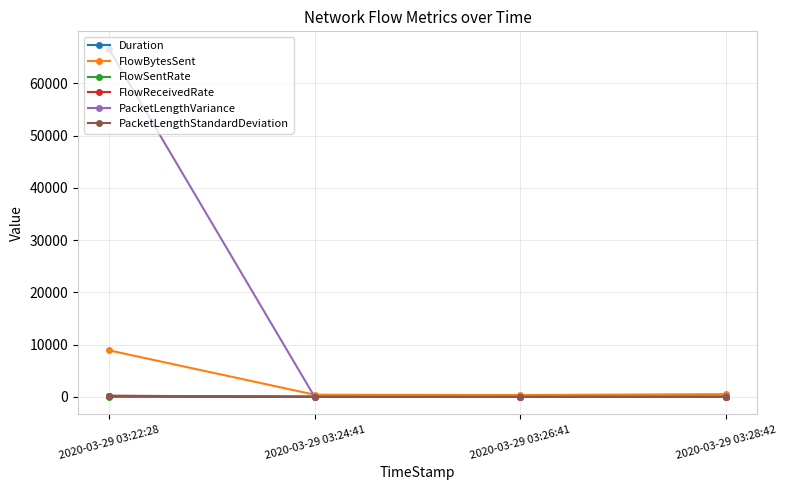

How many interior local valleys does the PacketLengthVariance series have?

1